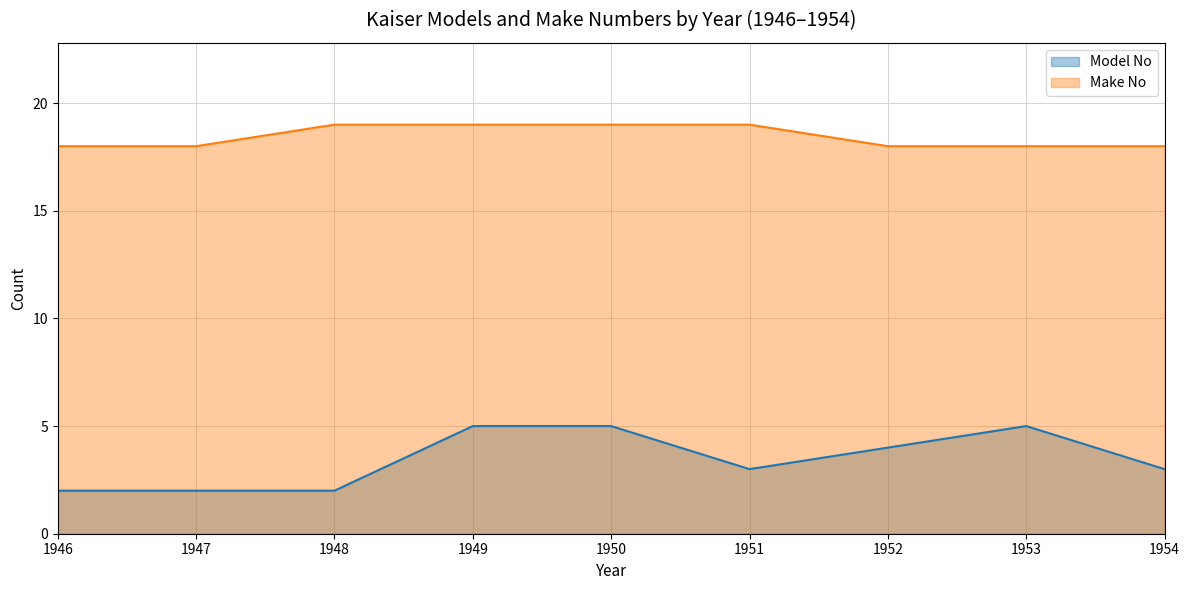

What is the value of the Model No point at the 5th from the left?

5